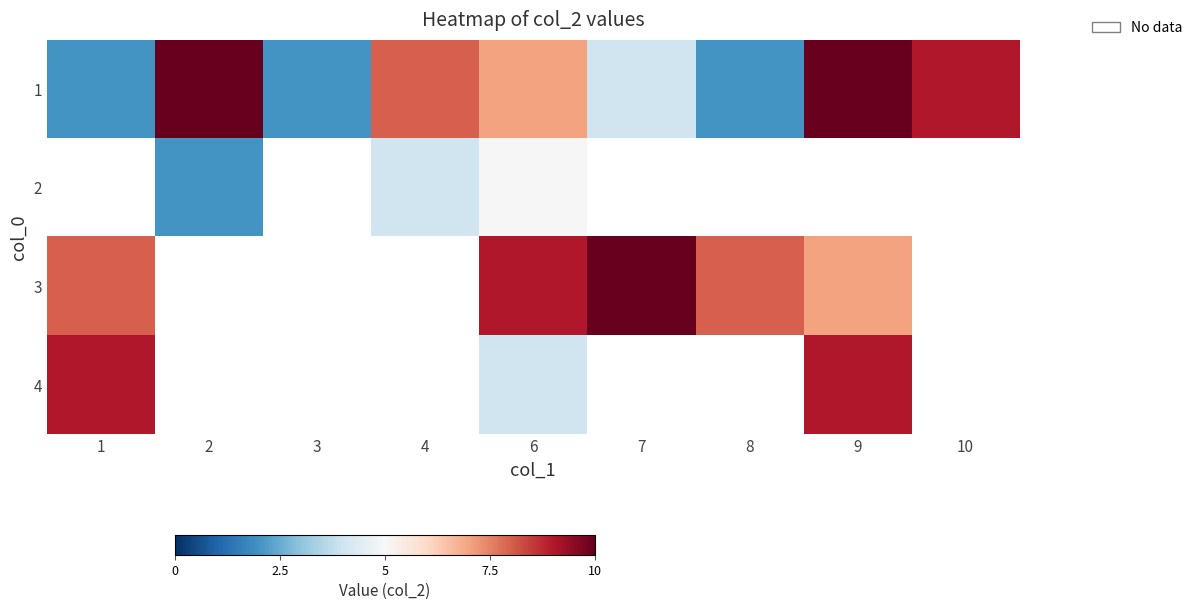

Between 9 and 1, which is larger?

9